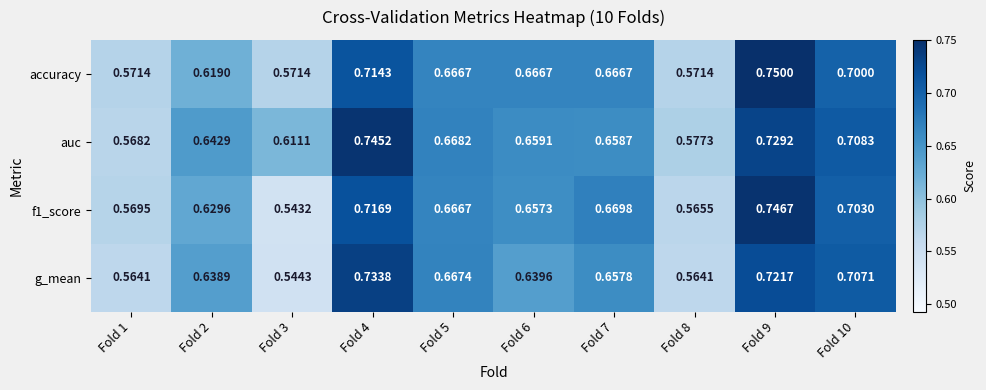

List the series in order of their overall mean, lowest first.

g_mean, f1_score, accuracy, auc